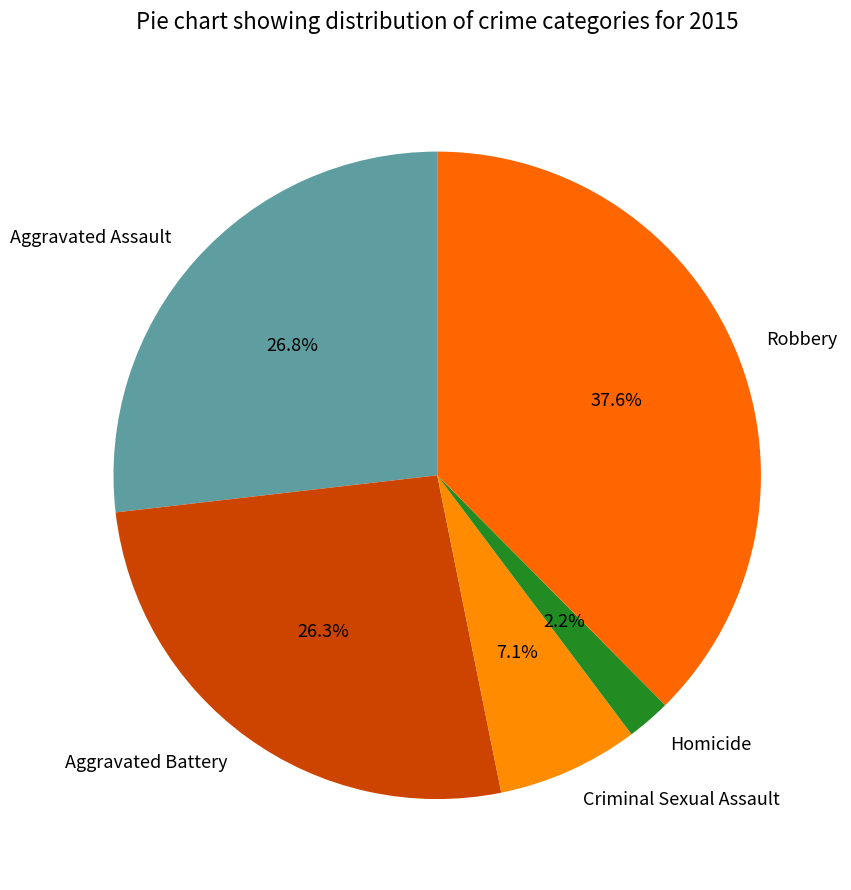

Is the sum of Robbery and Criminal Sexual Assault greater than half?

No